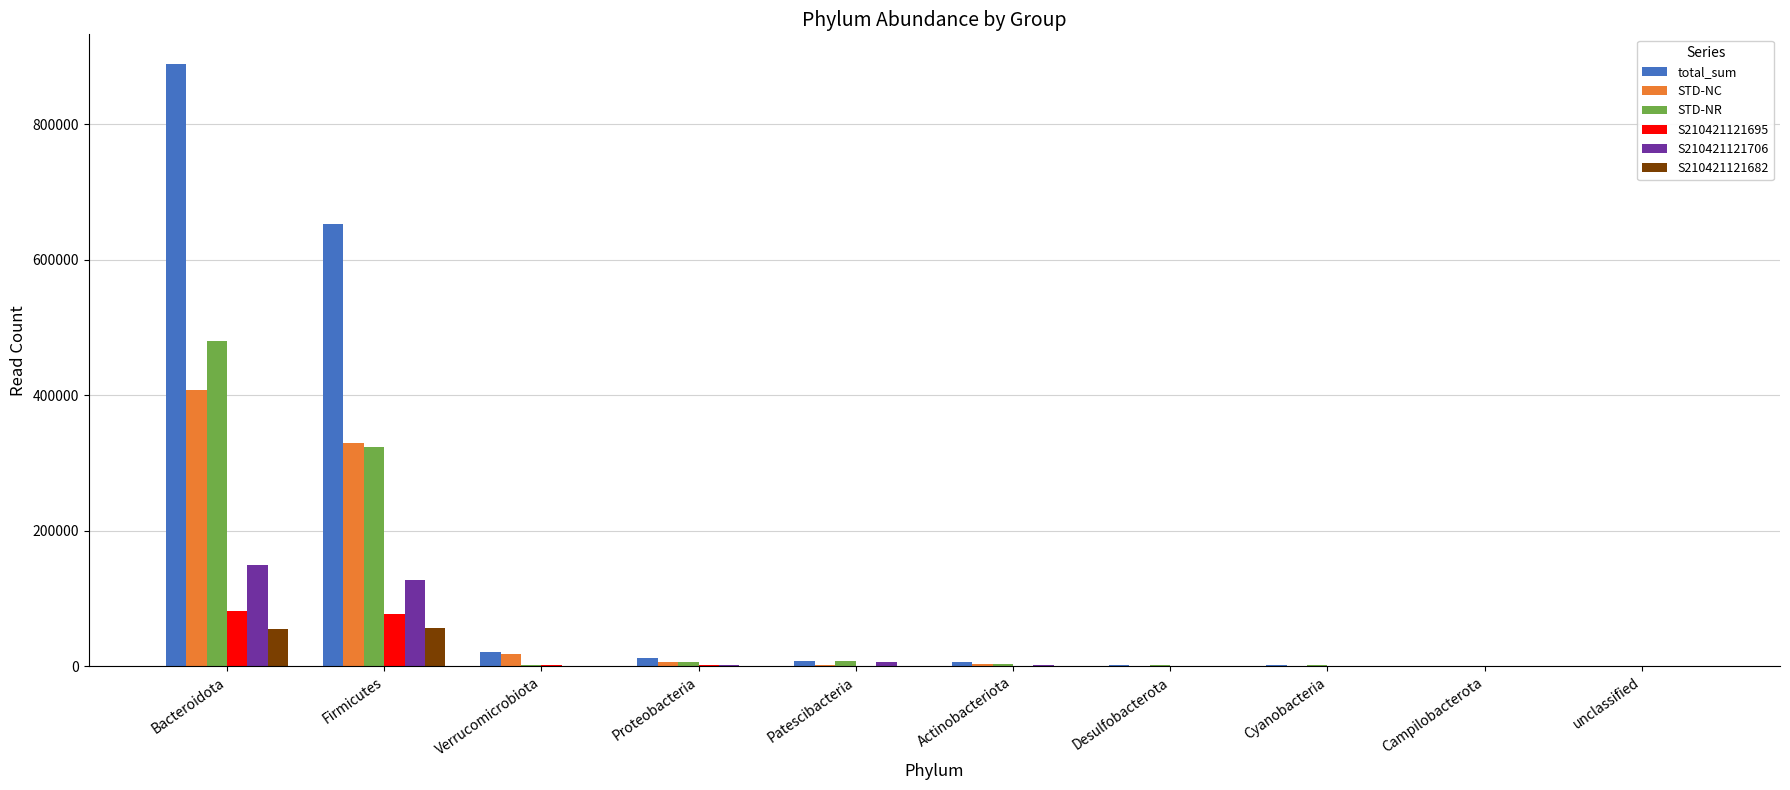

Where does the S210421121706 series first go above 1194?

Bacteroidota